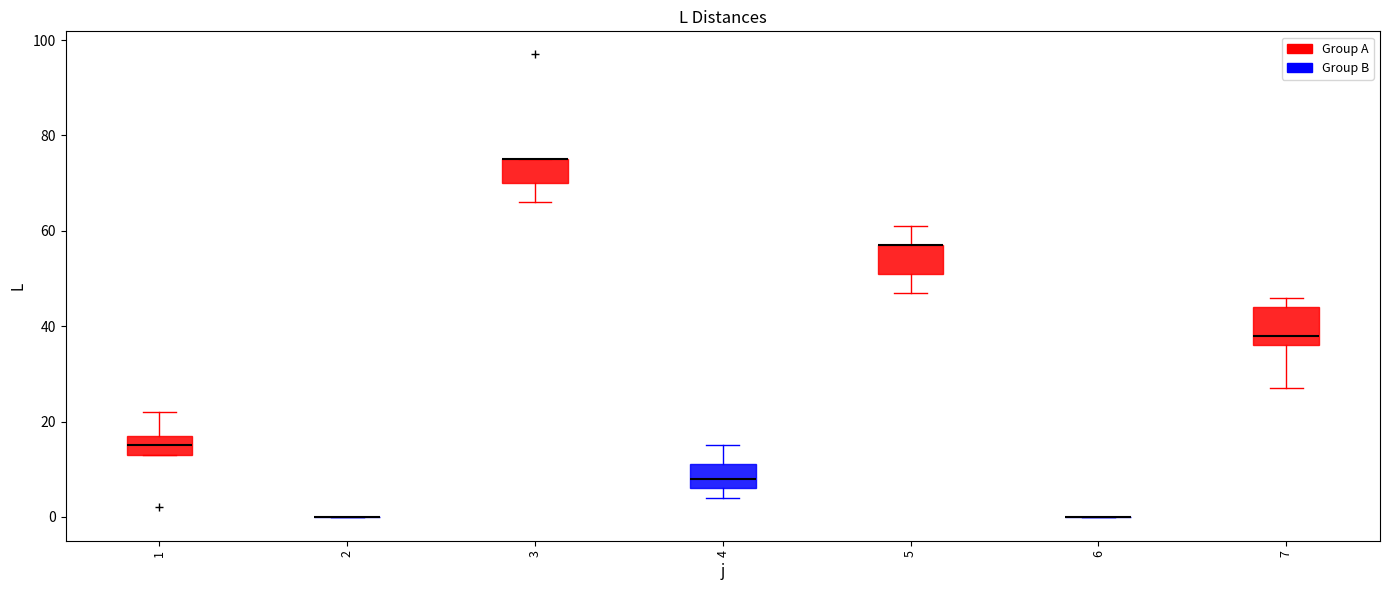

Reading left to right, transcribe this box plot: for each box, give where its median line is, the range the box spans, and where its two whiskers end, as read against the y-axis. The values are not printed on the chart, so give them approximately, as read against the axis.

1: median 16, box 14 to 18, whiskers 14 to 22
2: box collapsed to a line at 0, whiskers 0 to 0
3: median 76 (drawn on the box's upper edge), box 70 to 76, whiskers 66 to 76
4: median 8, box 6 to 12, whiskers 4 to 16
5: median 58 (drawn on the box's upper edge), box 52 to 58, whiskers 48 to 62
6: box collapsed to a line at 0, whiskers 0 to 0
7: median 38, box 36 to 44, whiskers 28 to 46